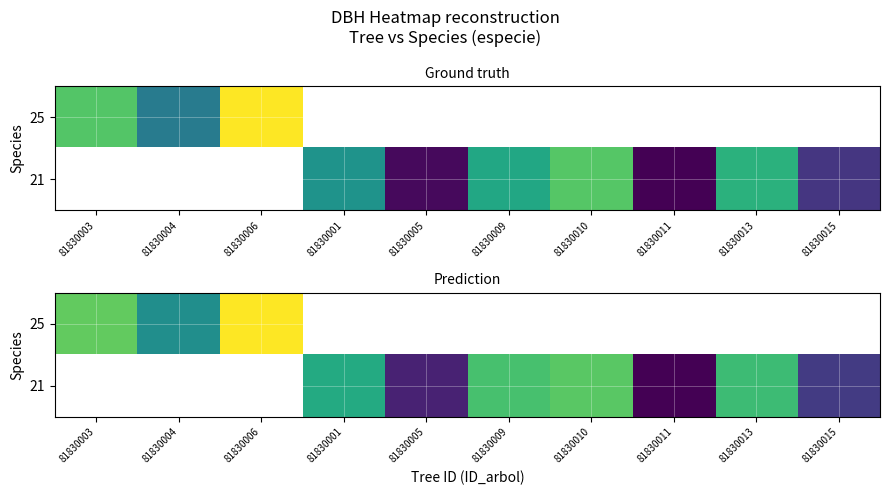

Which label corresponds to the smallest value in the chart?

81830011